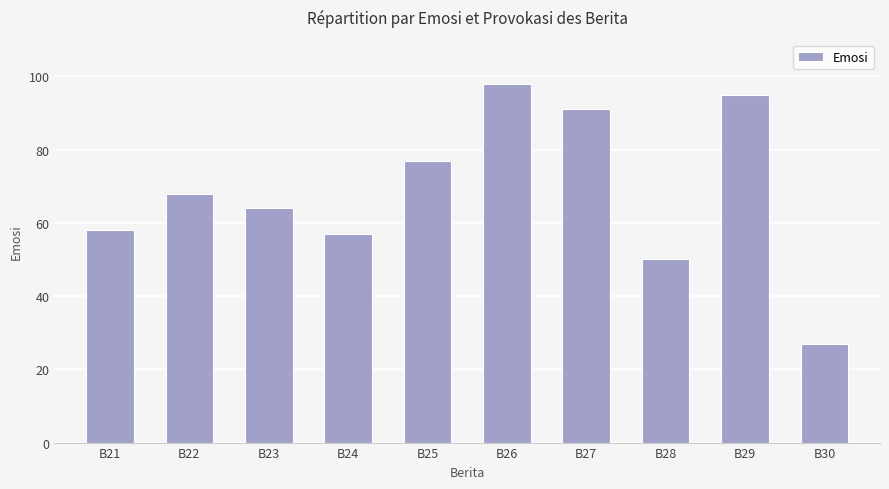

What is the minimum value shown in the chart?

27